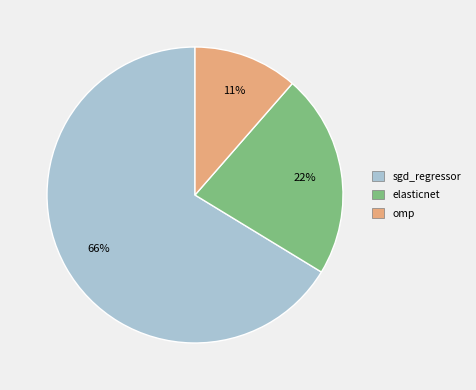

To the nearest percent, what is the difference between the elasticnet and sgd_regressor slice percentages?

44%